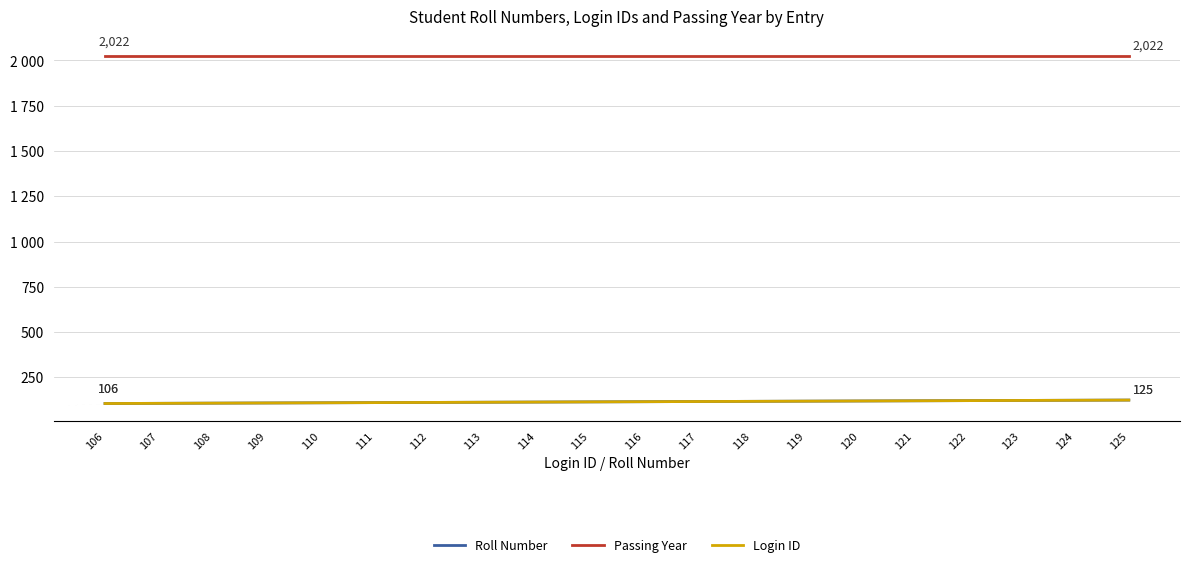

Between 108 and 119, which series saw the biggest shift?

Roll Number